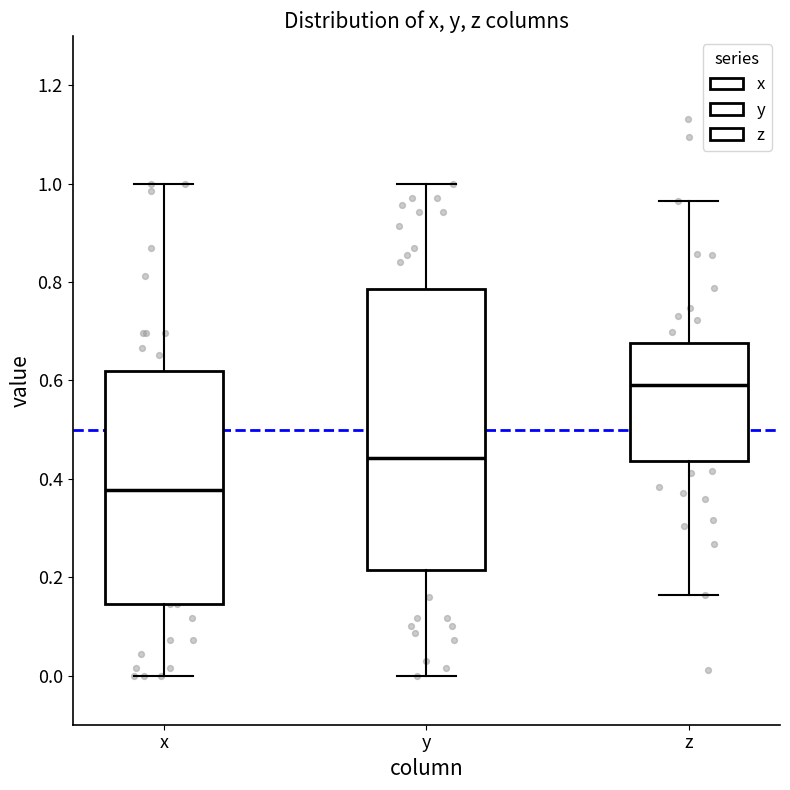

Reading left to right, read every box against the y-axis: the position of its median line, the range the box covers, and the ends of its whiskers. The values are not printed on the chart, so give them approximately, as read against the axis.

x: median 0.38, box 0.14 to 0.62, whiskers 0.00 to 1.00
y: median 0.44, box 0.22 to 0.78, whiskers 0.00 to 1.00
z: median 0.60, box 0.44 to 0.68, whiskers 0.16 to 0.96